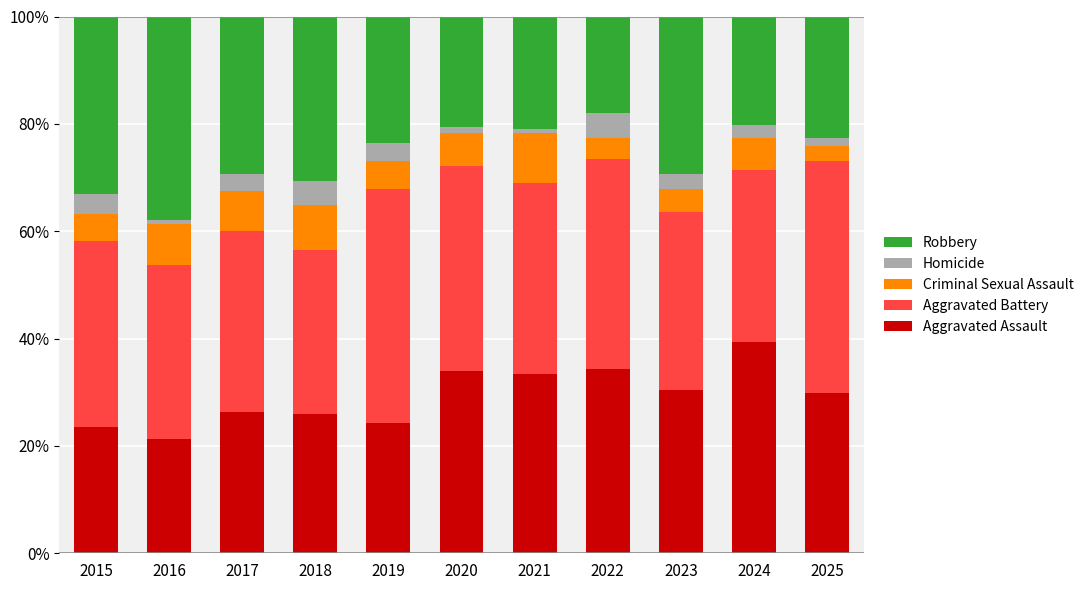

At which label does Aggravated Assault reach its minimum?

2016